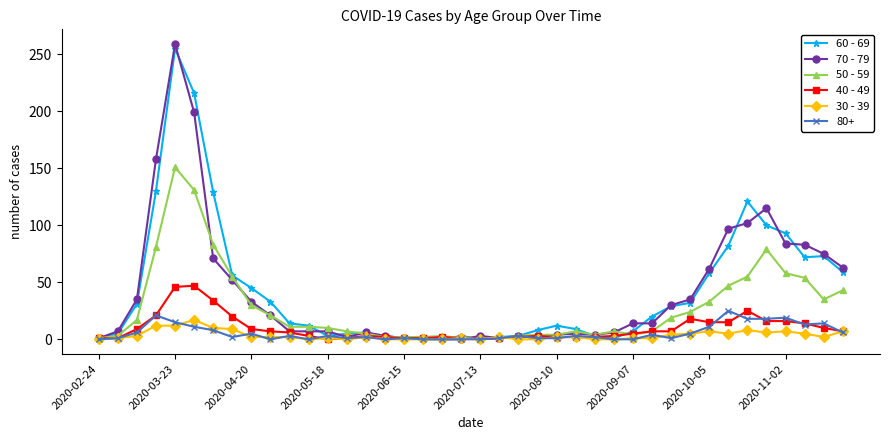

True or false: 40 - 49 has more than 0 points higher than both neighbors.

True